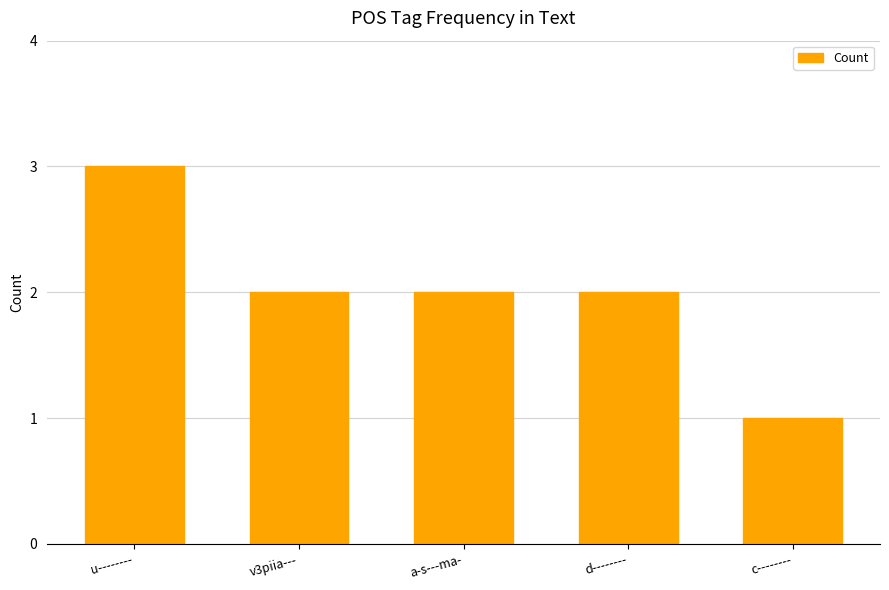

Reading left to right, transcribe all the data shown in this chart.

u--------=3	v3piia---=2	a-s---ma-=2	d--------=2	c--------=1